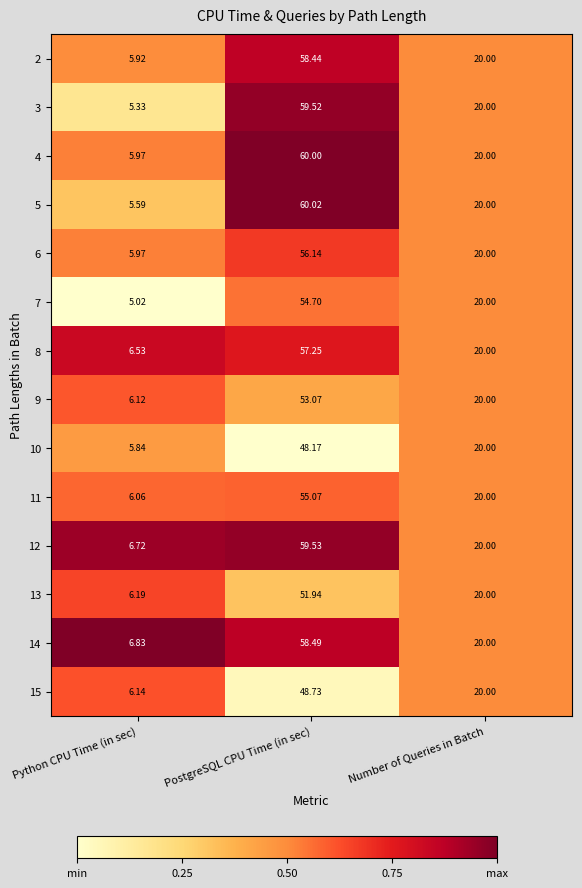

Which label corresponds to the smallest value in the chart?

Python CPU Time (in sec)